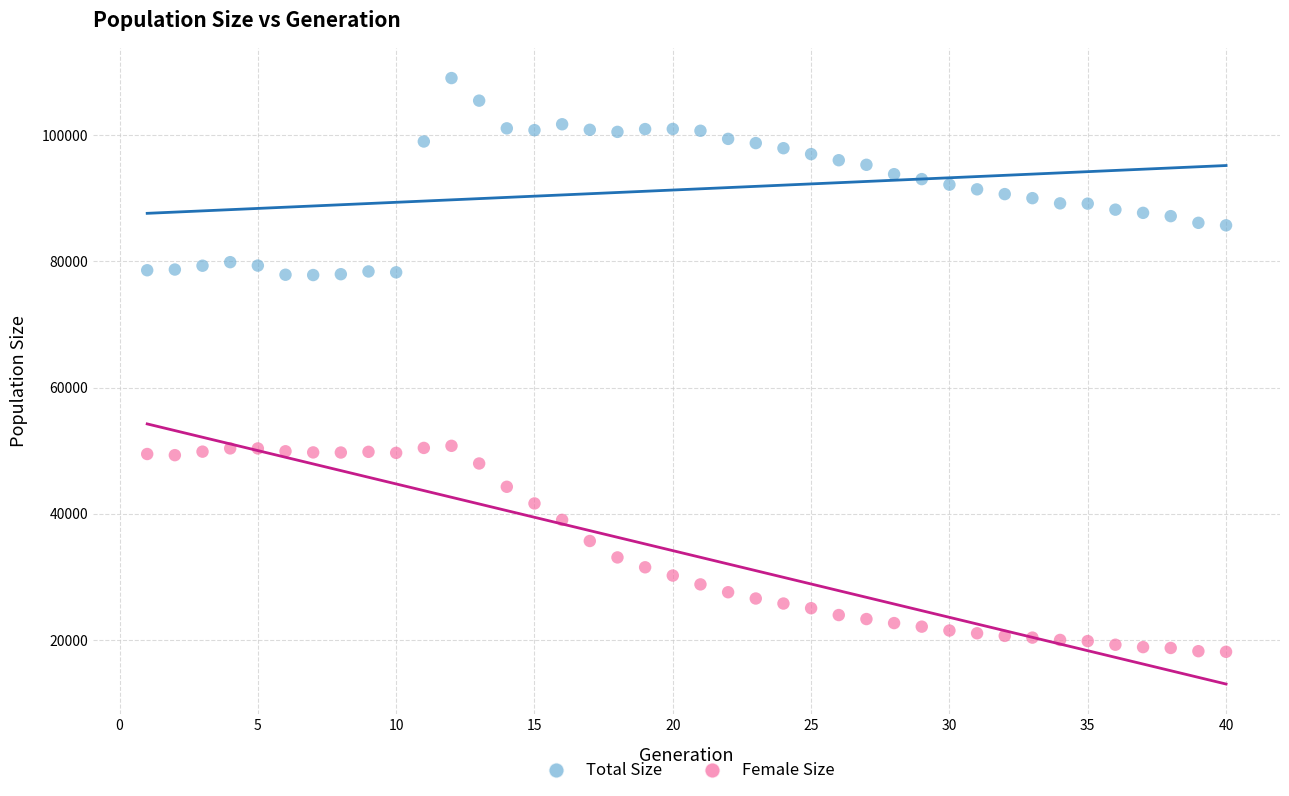

What is the X range (max minus min) for the scatter plot?

39